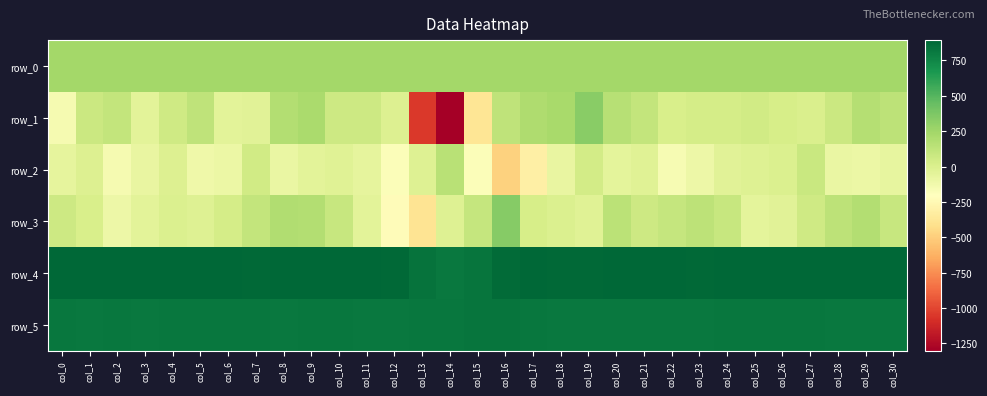

At which category is the sum across all series the highest?

col_9